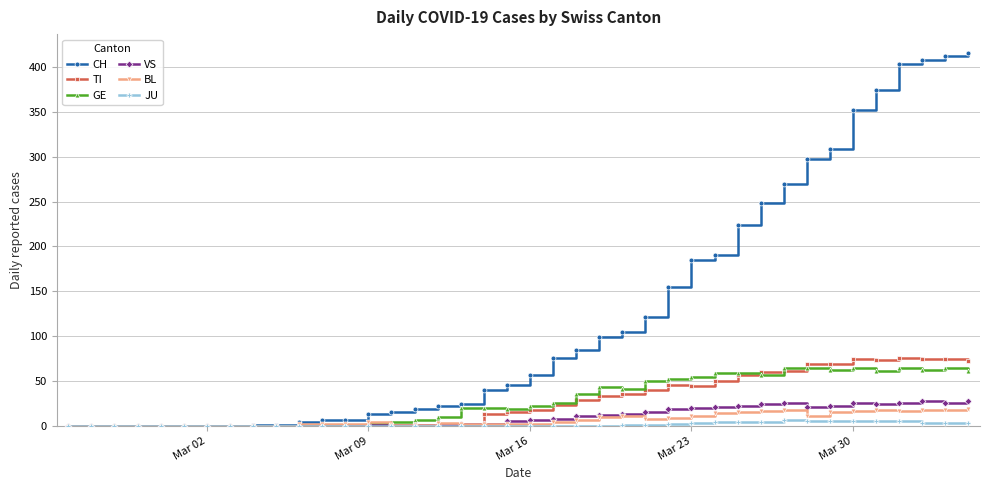

What is the maximum value for BL?

19